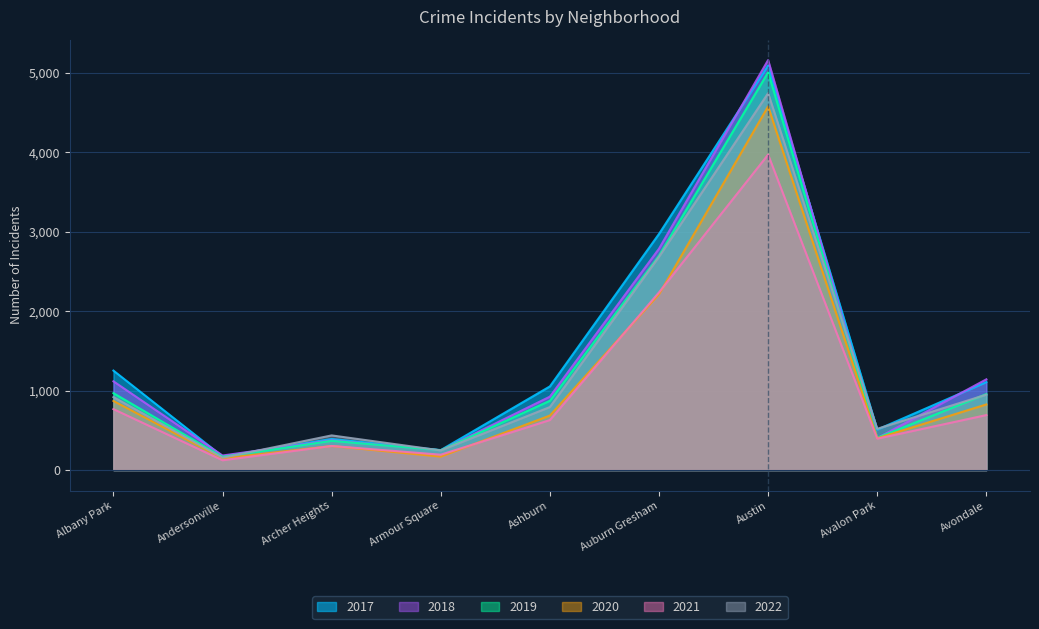

What is the difference between the second highest and second lowest values in the 2021 series?

2044